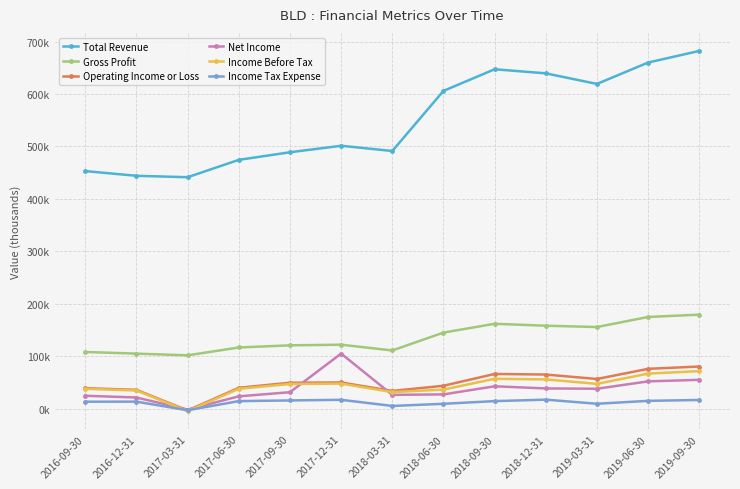

True or false: Operating Income or Loss and Income Before Tax intersect in this chart.

False